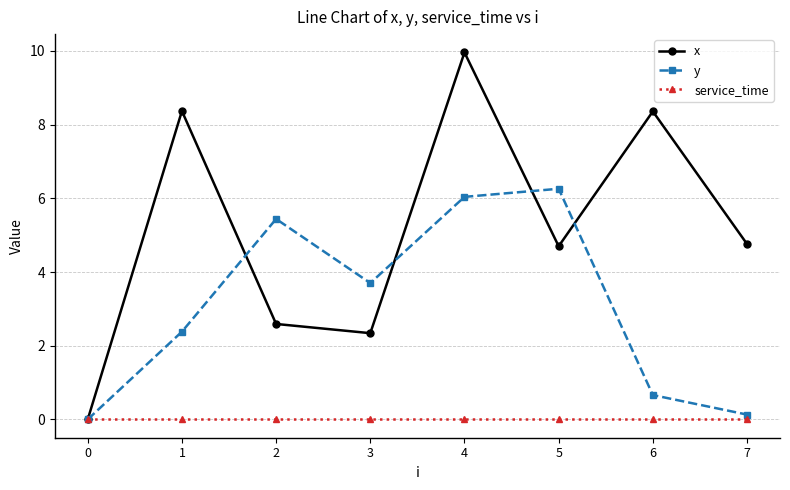

True or false: x and y intersect in this chart.

True